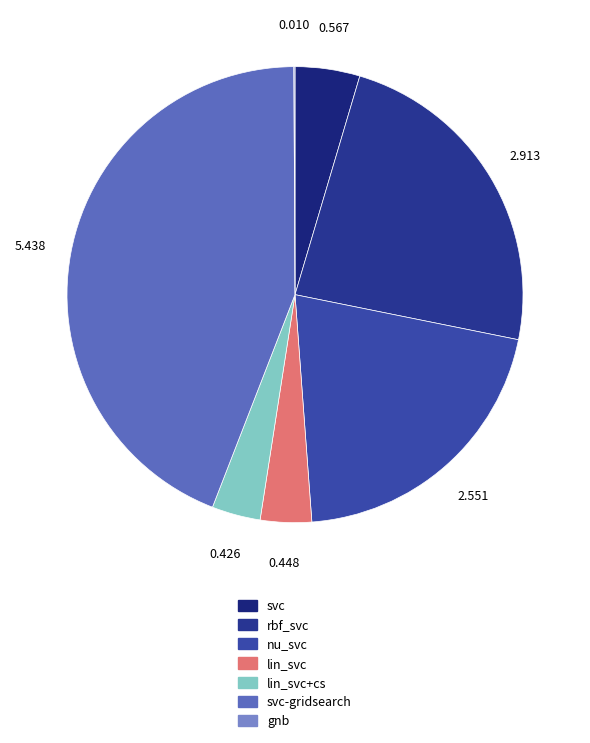

To the nearest percent, what is the average slice percentage?

14%